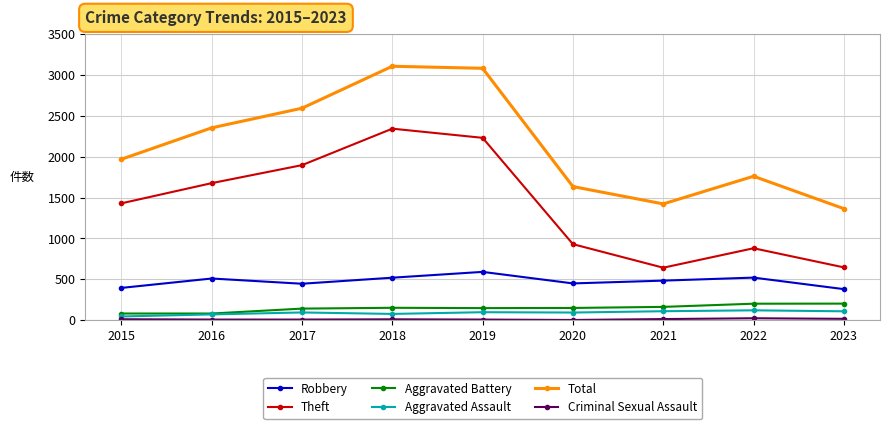

Which series has the largest total across all categories?

Total